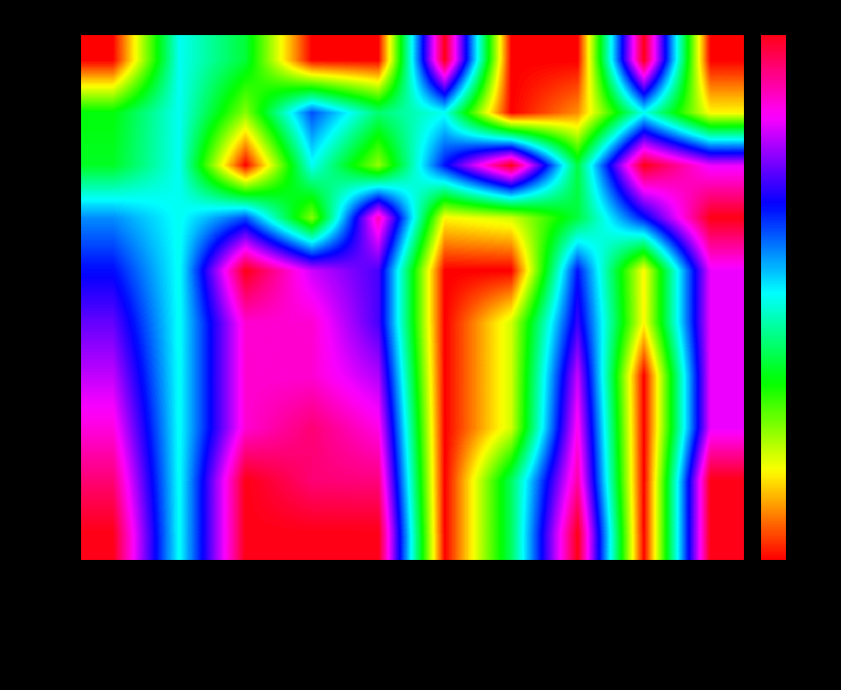

Reading left to right, what are all the values shown in this chart?

2012: JobsTotal=0.0	JobsAgriculture=1.6	jobsEntertainment=1.2	JobsConstruction=0.0	JobsHealthcare=0.0	JobsManufacturing=3.1	JobsProfessional=0.0	JobsRealestate=0.0	JobsTrade=3.1	JobsTransport=0.0
2013: JobsTotal=1.1	JobsAgriculture=1.6	jobsEntertainment=0.8	JobsConstruction=2.0	JobsHealthcare=1.3	JobsManufacturing=1.6	JobsProfessional=0.0	JobsRealestate=0.3	JobsTrade=1.6	JobsTransport=0.5
2014: JobsTotal=1.1	JobsAgriculture=1.6	jobsEntertainment=0.0	JobsConstruction=1.6	JobsHealthcare=0.8	JobsManufacturing=2.1	JobsProfessional=3.1	JobsRealestate=1.2	JobsTrade=3.1	JobsTransport=2.6
2015: JobsTotal=1.8	JobsAgriculture=1.6	jobsEntertainment=2.0	JobsConstruction=0.8	JobsHealthcare=2.8	JobsManufacturing=0.5	JobsProfessional=0.6	JobsRealestate=1.2	JobsTrade=2.1	JobsTransport=3.1
2016: JobsTotal=2.1	JobsAgriculture=1.6	jobsEntertainment=3.1	JobsConstruction=2.6	JobsHealthcare=2.3	JobsManufacturing=0.0	JobsProfessional=0.0	JobsRealestate=2.1	JobsTrade=0.5	JobsTransport=2.6
2017: JobsTotal=2.3	JobsAgriculture=1.6	jobsEntertainment=2.7	JobsConstruction=2.7	JobsHealthcare=2.3	JobsManufacturing=0.0	JobsProfessional=0.6	JobsRealestate=2.2	JobsTrade=0.5	JobsTransport=2.6
2018: JobsTotal=2.5	JobsAgriculture=1.6	jobsEntertainment=2.7	JobsConstruction=2.7	JobsHealthcare=2.5	JobsManufacturing=0.0	JobsProfessional=0.6	JobsRealestate=2.5	JobsTrade=0.0	JobsTransport=2.6
2019: JobsTotal=2.7	JobsAgriculture=1.6	jobsEntertainment=2.7	JobsConstruction=2.9	JobsHealthcare=2.7	JobsManufacturing=0.0	JobsProfessional=0.6	JobsRealestate=2.7	JobsTrade=0.0	JobsTransport=2.6
2020: JobsTotal=2.9	JobsAgriculture=1.6	jobsEntertainment=3.1	JobsConstruction=2.9	JobsHealthcare=2.9	JobsManufacturing=0.0	JobsProfessional=1.3	JobsRealestate=2.8	JobsTrade=0.0	JobsTransport=3.1
2021: JobsTotal=3.1	JobsAgriculture=1.6	jobsEntertainment=3.1	JobsConstruction=3.1	JobsHealthcare=3.1	JobsManufacturing=0.0	JobsProfessional=1.3	JobsRealestate=3.1	JobsTrade=0.0	JobsTransport=3.1